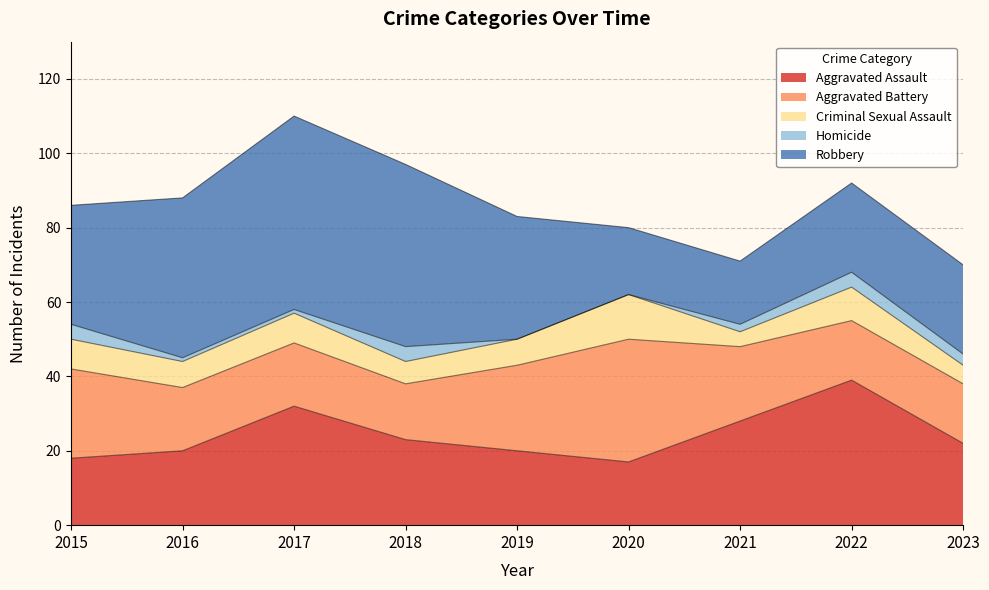

How many data points in Aggravated Assault are above 22?

4